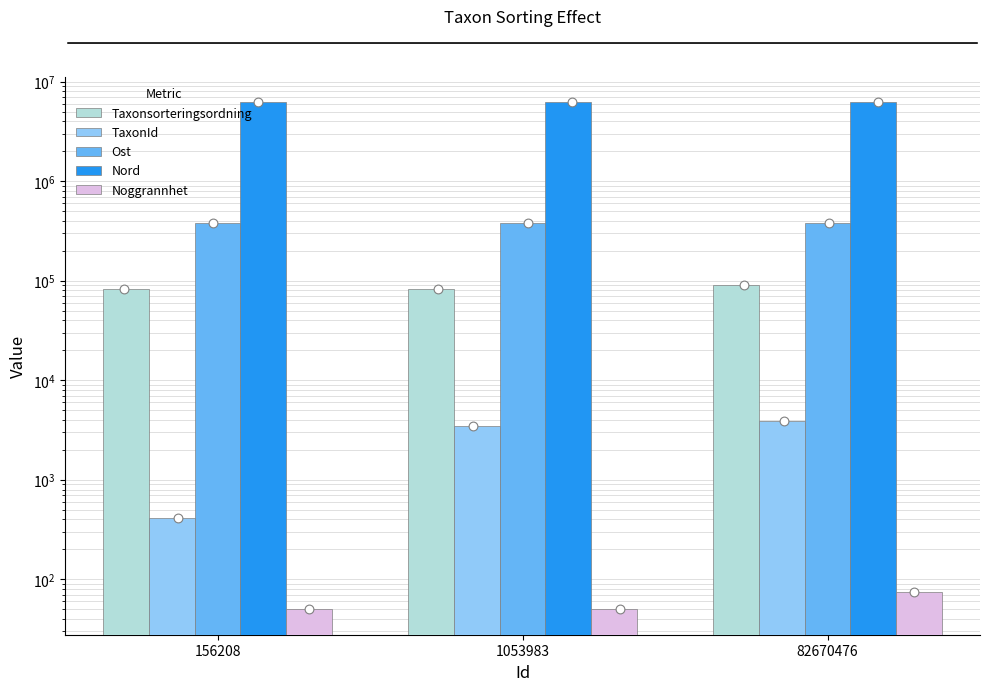

Which series reaches the minimum Y coordinate?

Noggrannhet